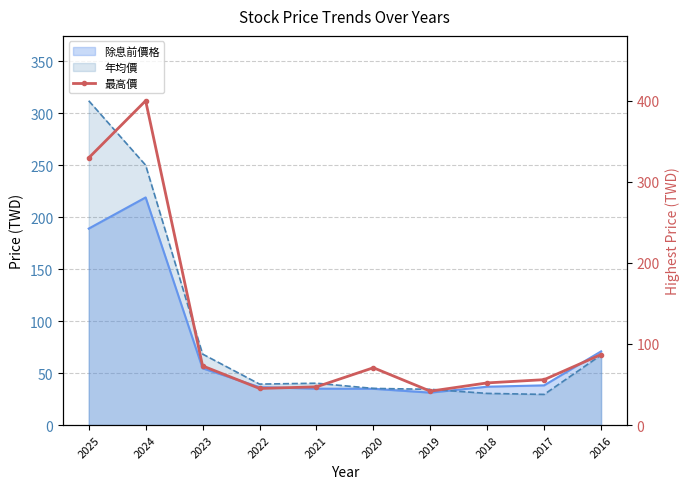

What is the change in value from 2022 to 2020?

+25.6